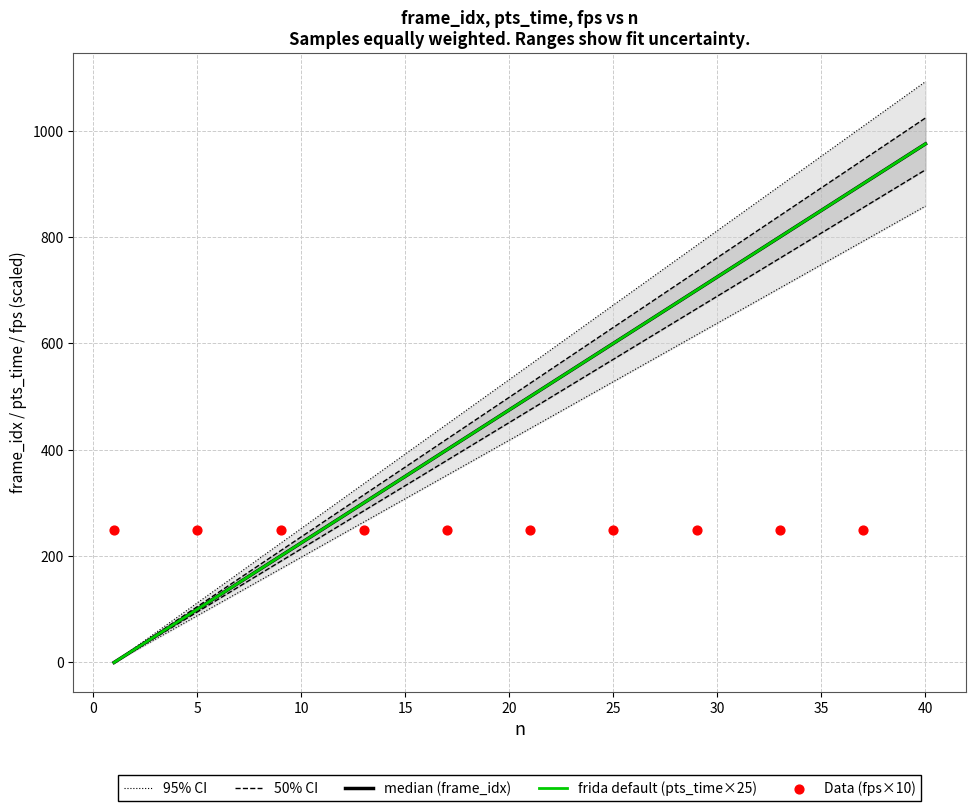

Which series has the largest Y range (max minus min)?

pts_time